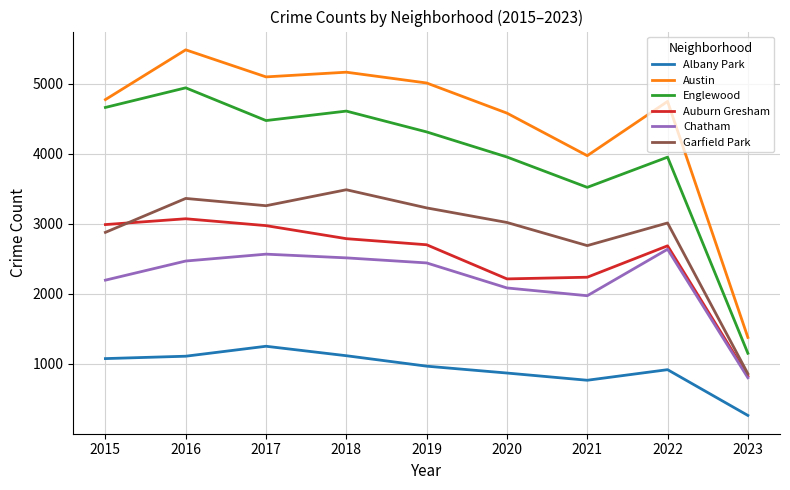

Which series has the widest spread of values?

Austin